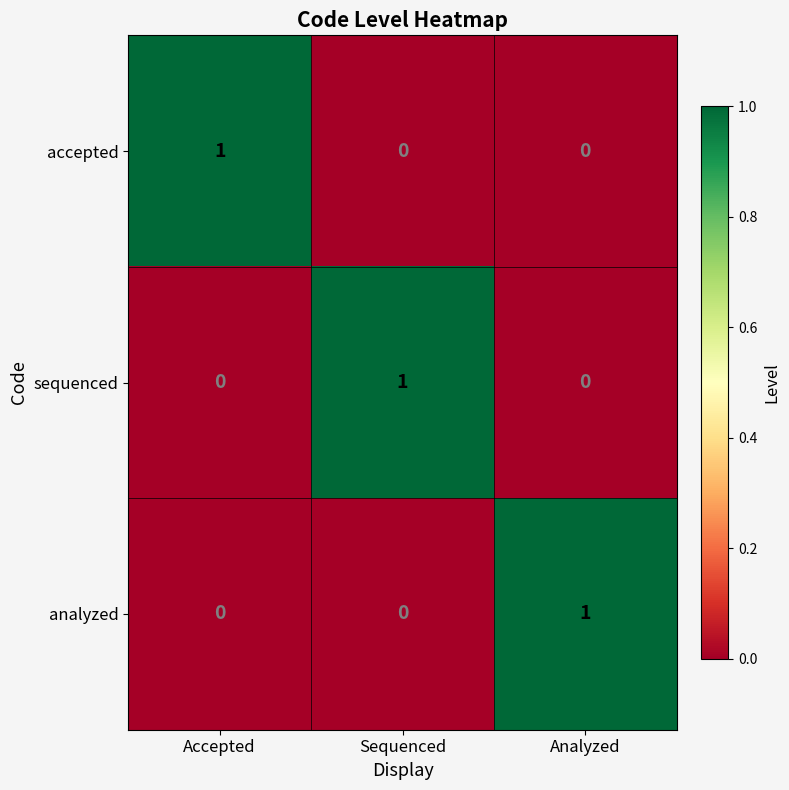

Is it true that analyzed equals 0 at Analyzed?

False